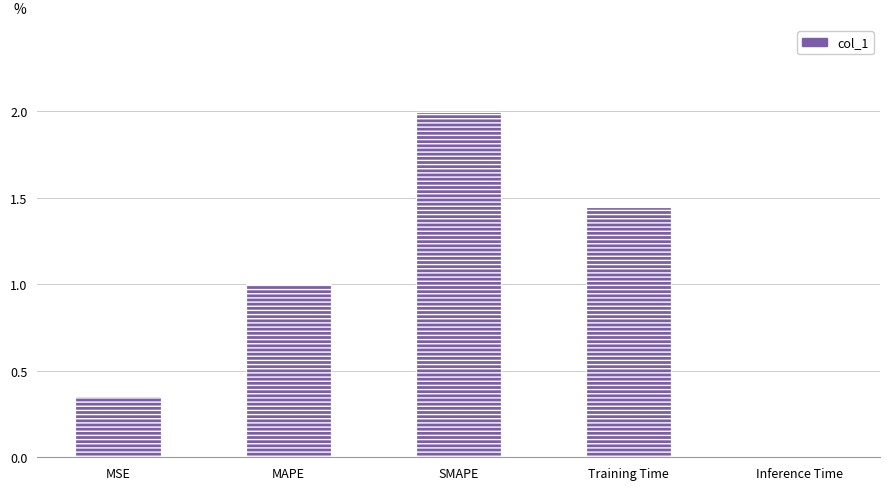

What is the sum of all values?

4.8